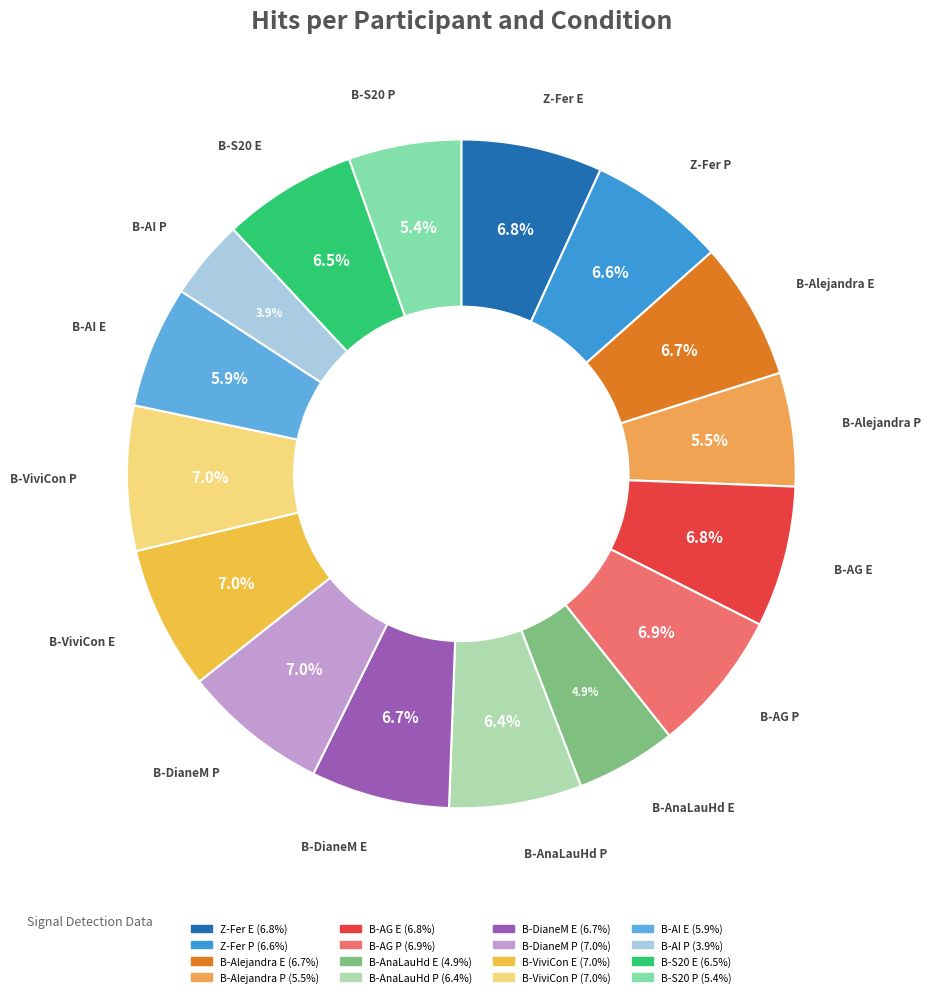

What is the smallest slice in the pie chart?

B-AI P